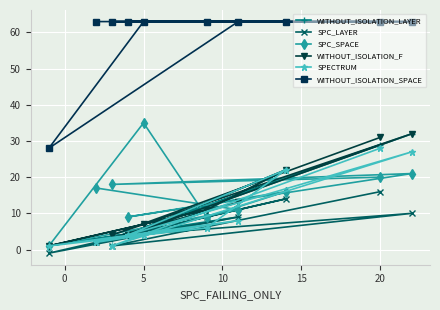

Which series changed the most between 5 and 25?

WITHOUT_ISOLATION_SPACE